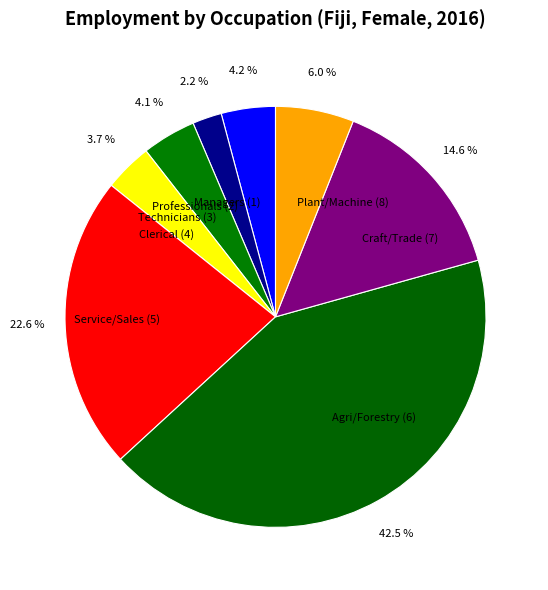

What is the ratio of the value at Service/Sales (5) to the value at Craft/Trade (7)?

1.5